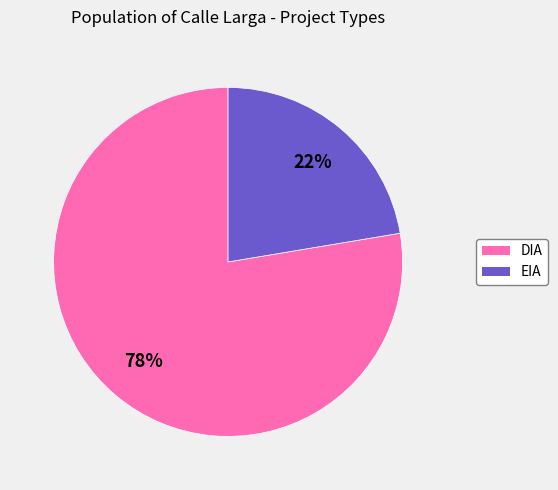

Is there any slice that represents more than half of the pie?

Yes